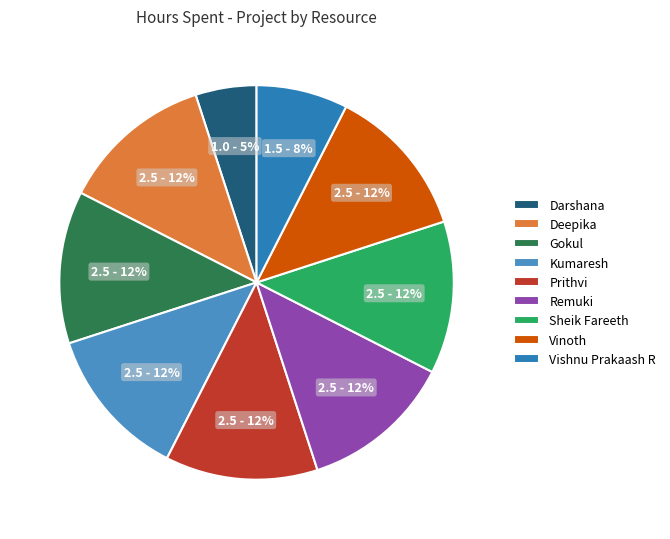

Does Sheik Fareeth account for over 50% of the chart?

No